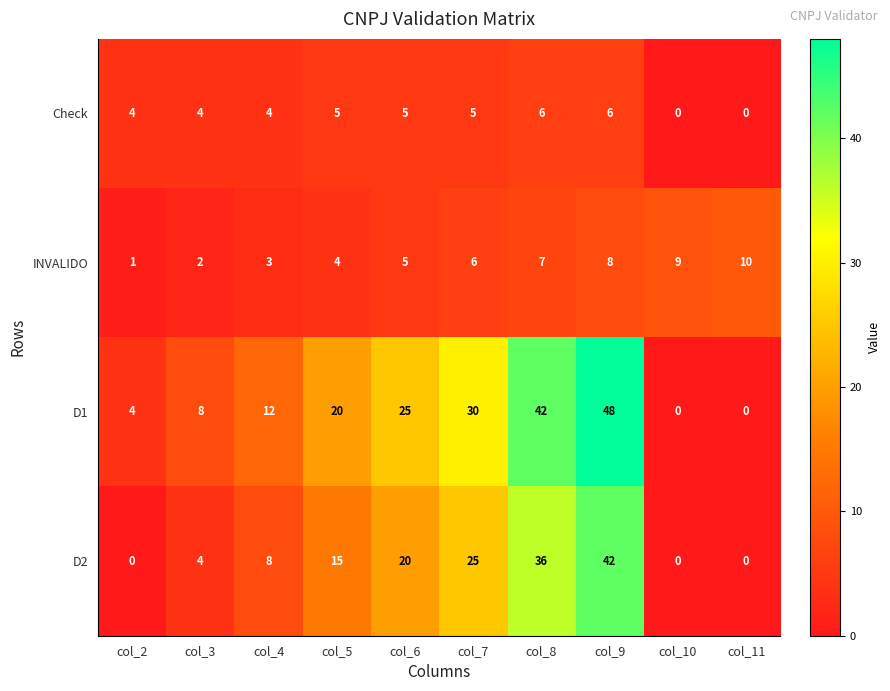

Which series has the largest range (max minus min)?

D1